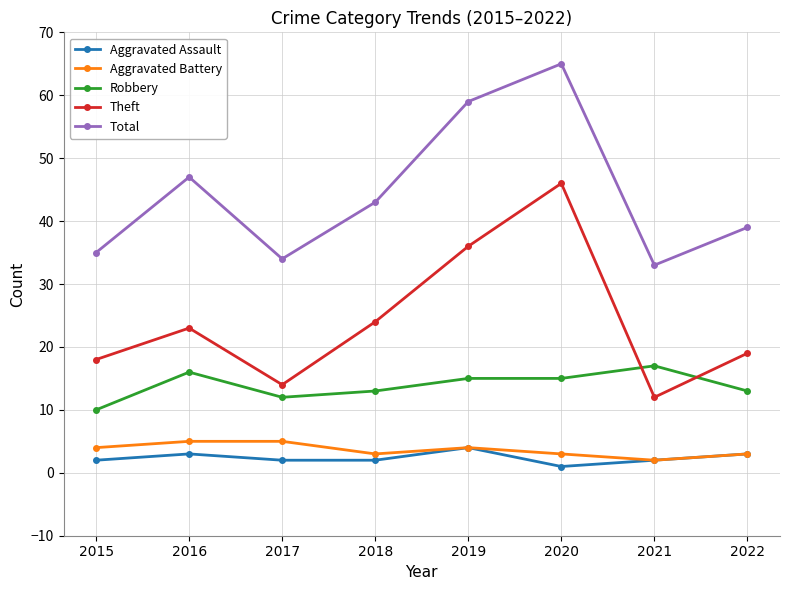

At which category does the chart reach its peak across all series?

2020